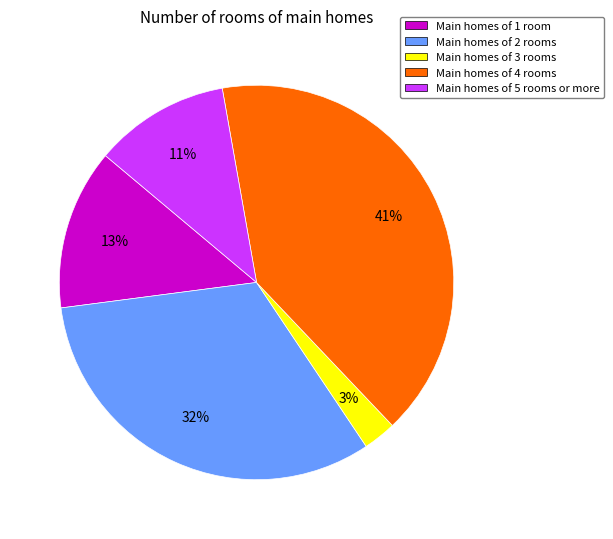

Do Main homes of 3 rooms and Main homes of 4 rooms together represent more than half of the pie?

No